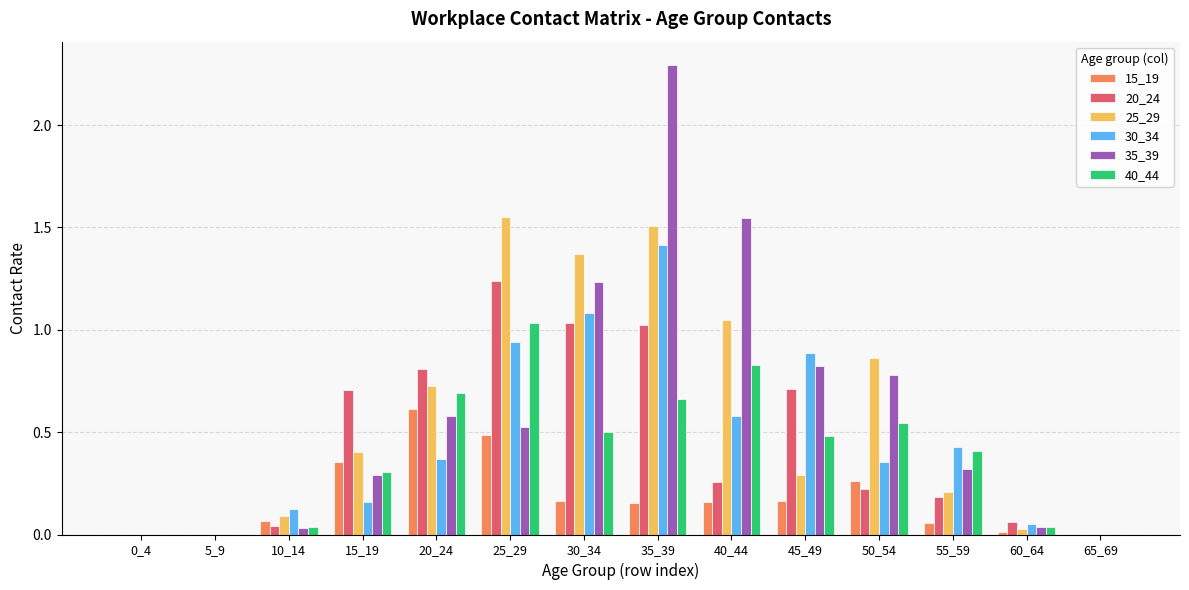

Does the chart contain stacked bars?

No